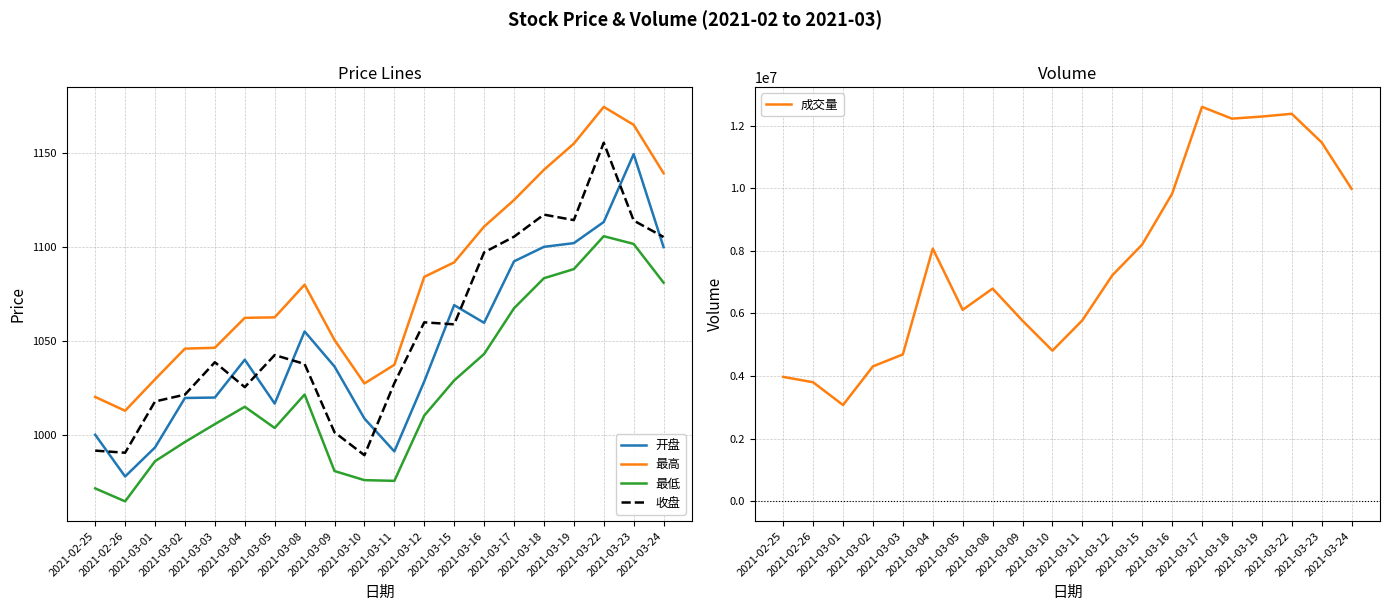

Which category has the lowest value in the 最高 series?

2021-02-26